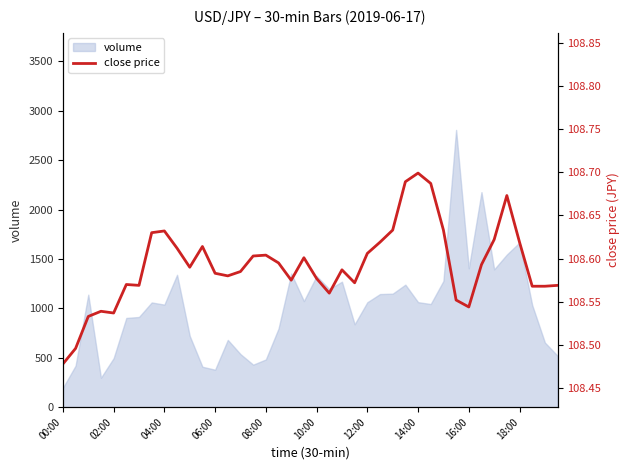

Is it true that the value at 13 is 108.6?

True